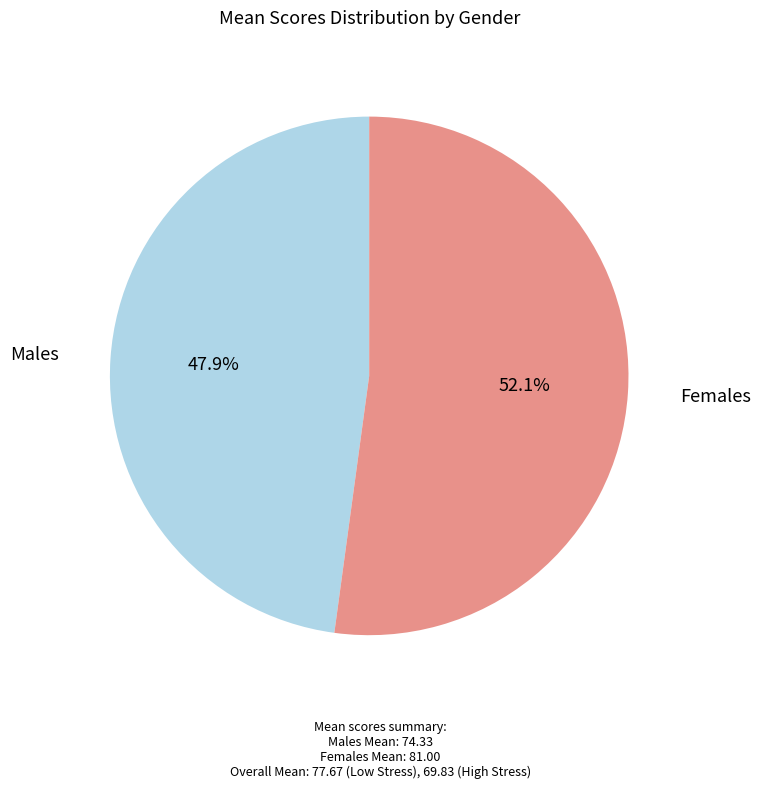

How much of the chart is everything except Males?

52.1%